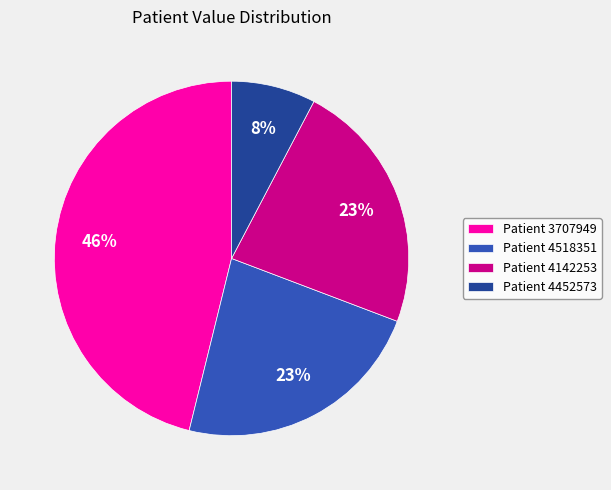

What is the smallest slice in the pie chart?

Patient 4452573